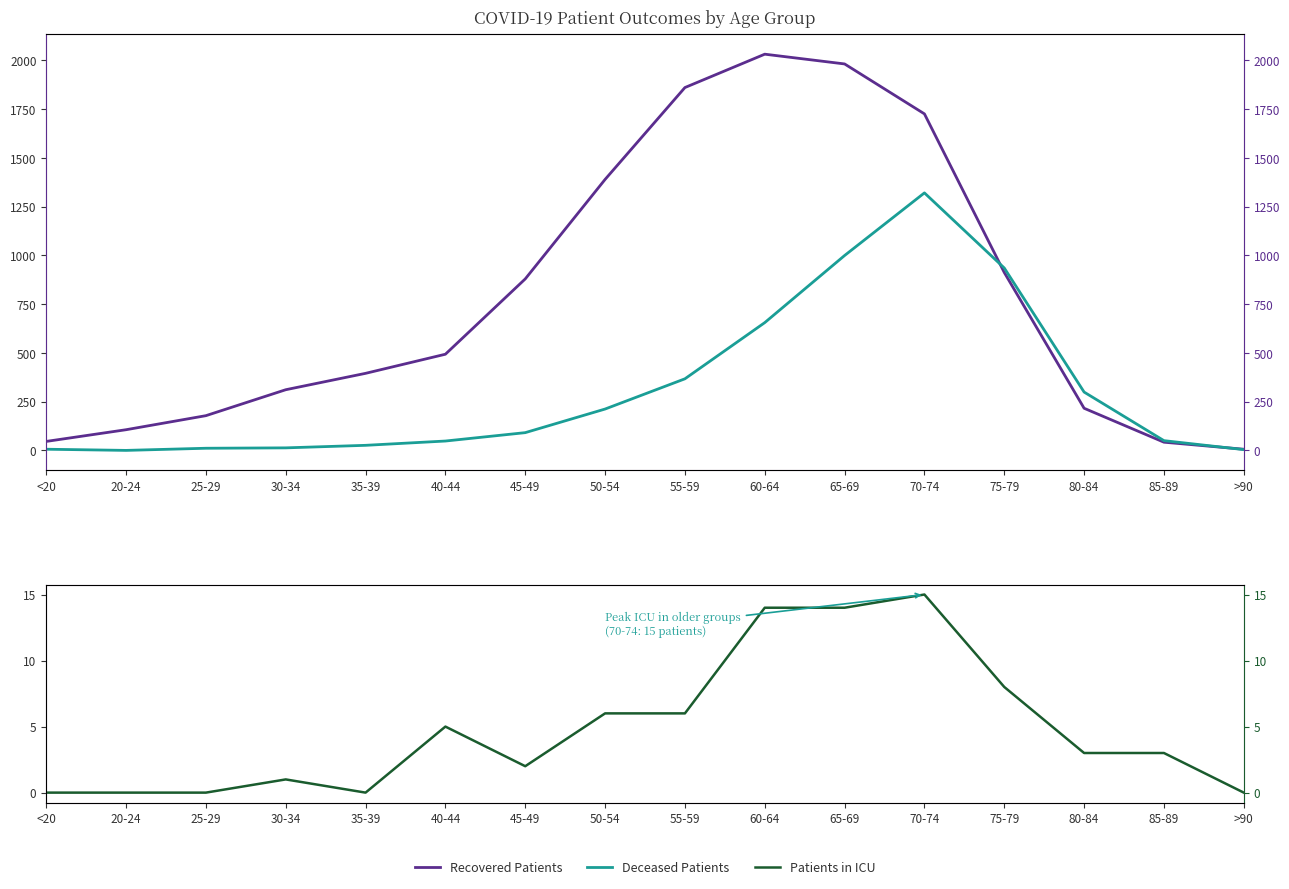

How many interior local peaks does the Recovered Patients series have?

1